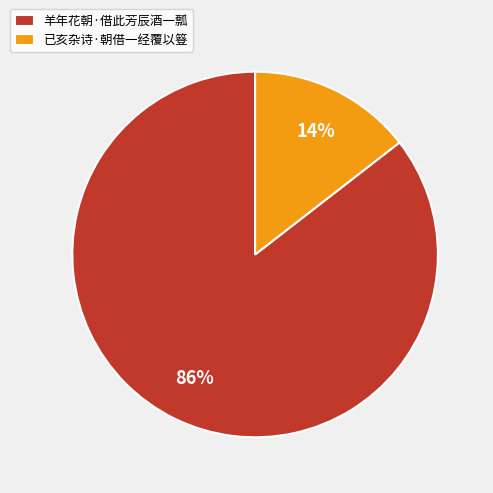

Count the number of slices in the pie.

2